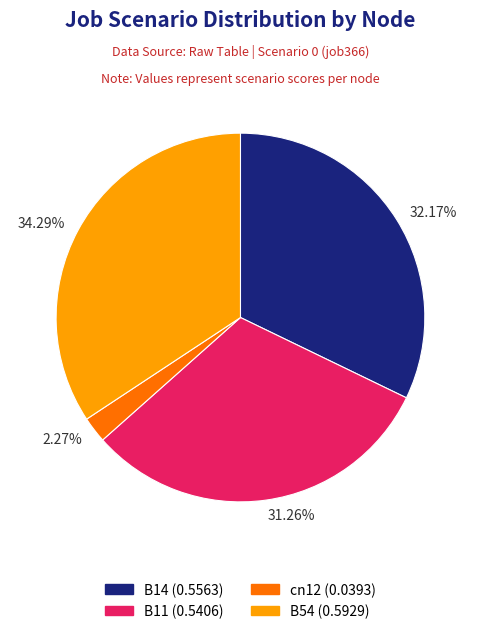

How many slices are in this pie chart?

4